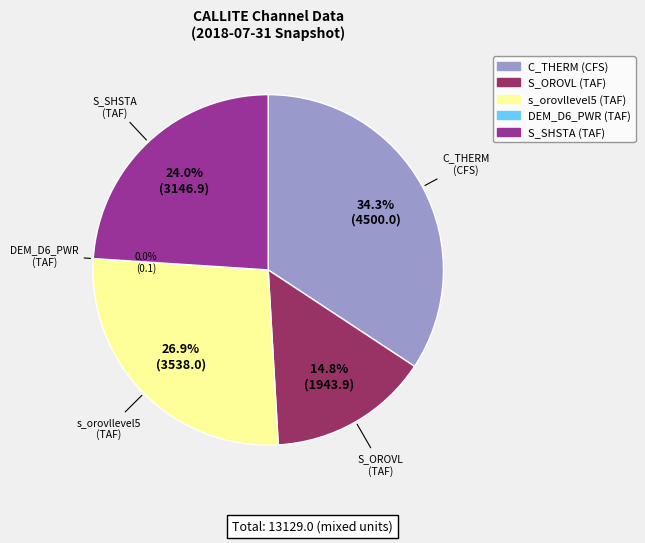

To the nearest percent, what is the difference between the S_SHSTA (TAF) and S_OROVL (TAF) slice percentages?

9%